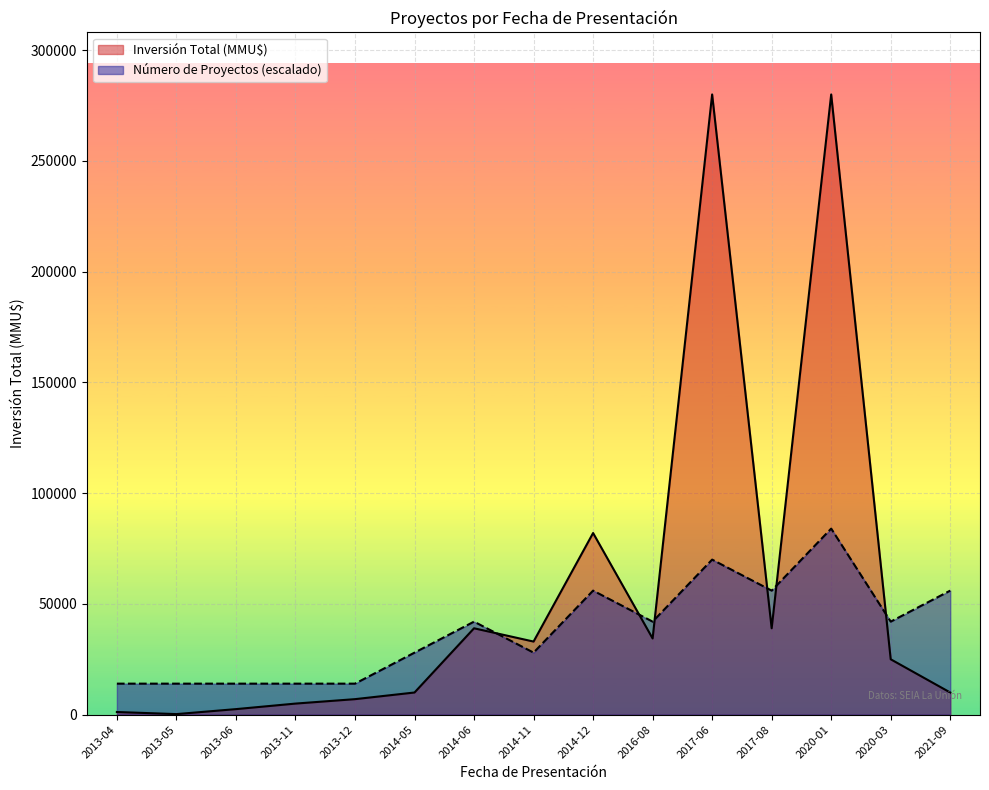

The value of Inversión Total (MMU$) at 2013-04 is 683.7. True or false?

False